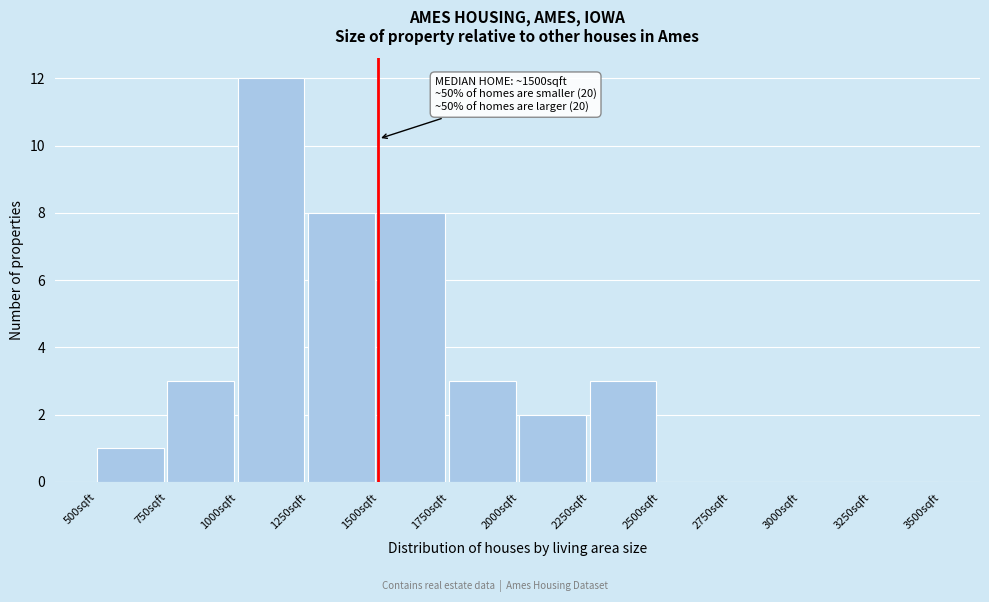

Over which range of the x-axis is the bar tallest?

1000 to 1250